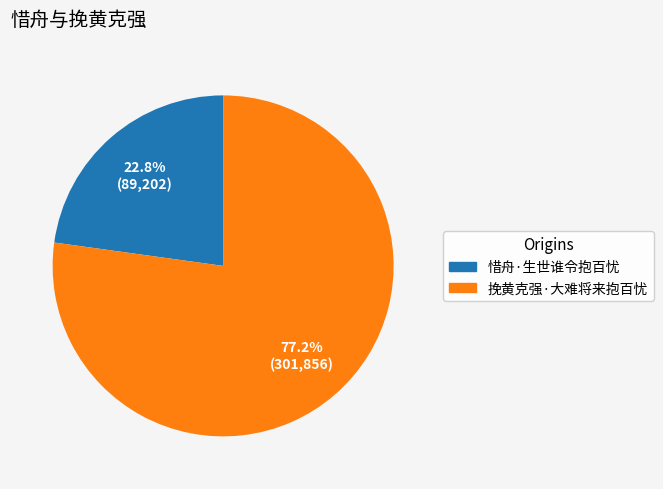

Which slice is the smallest?

惜舟·生世谁令抱百忧